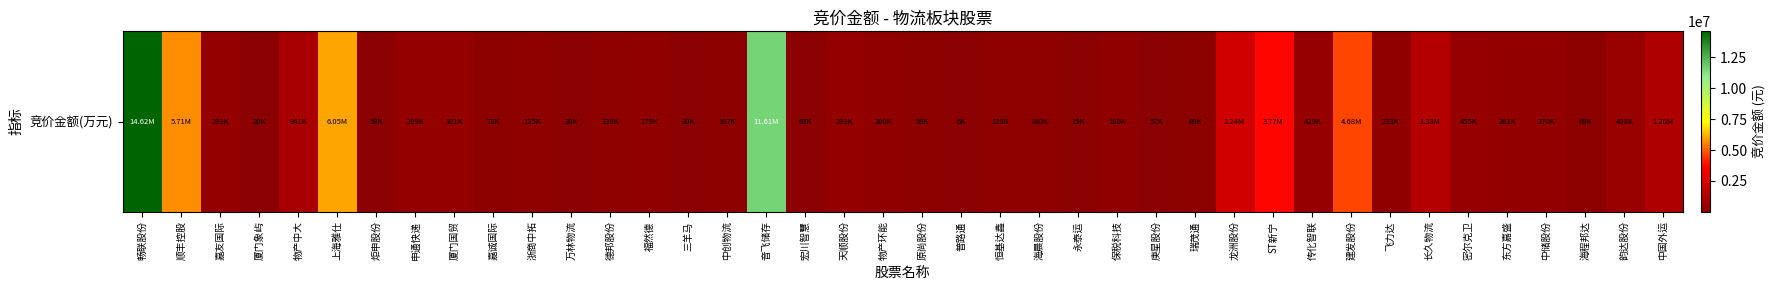

Reading left to right, extract all data points from this chart.

畅联股份=14619042	顺丰控股=5712060	嘉友国际=292812	厦门象屿=20305	物产中大=940653	上海雅仕=6052500	炬申股份=59163	申通快递=298920	厦门国贸=300502	嘉诚国际=73488	浙商中拓=125252	万林物流=29600	德邦股份=138516	福然德=178920	三羊马=29950	中创物流=106505	音飞储存=11610550	宏川智慧=62510	天顺股份=293200	物产环能=199500	原尚股份=99160	普路通=5720	恒基达鑫=129320	海晨股份=140466	永泰运=15222	保税科技=180104	庚星股份=57120	瑞茂通=89424	龙洲股份=2239790	ST新宁=3768035	传化智联=428588	建发股份=4675930	飞力达=233445	长久物流=1326960	密尔克卫=454680	东方嘉盛=260625	中储股份=269698	海程邦达=89284	韵达股份=498057	中国外运=1200732